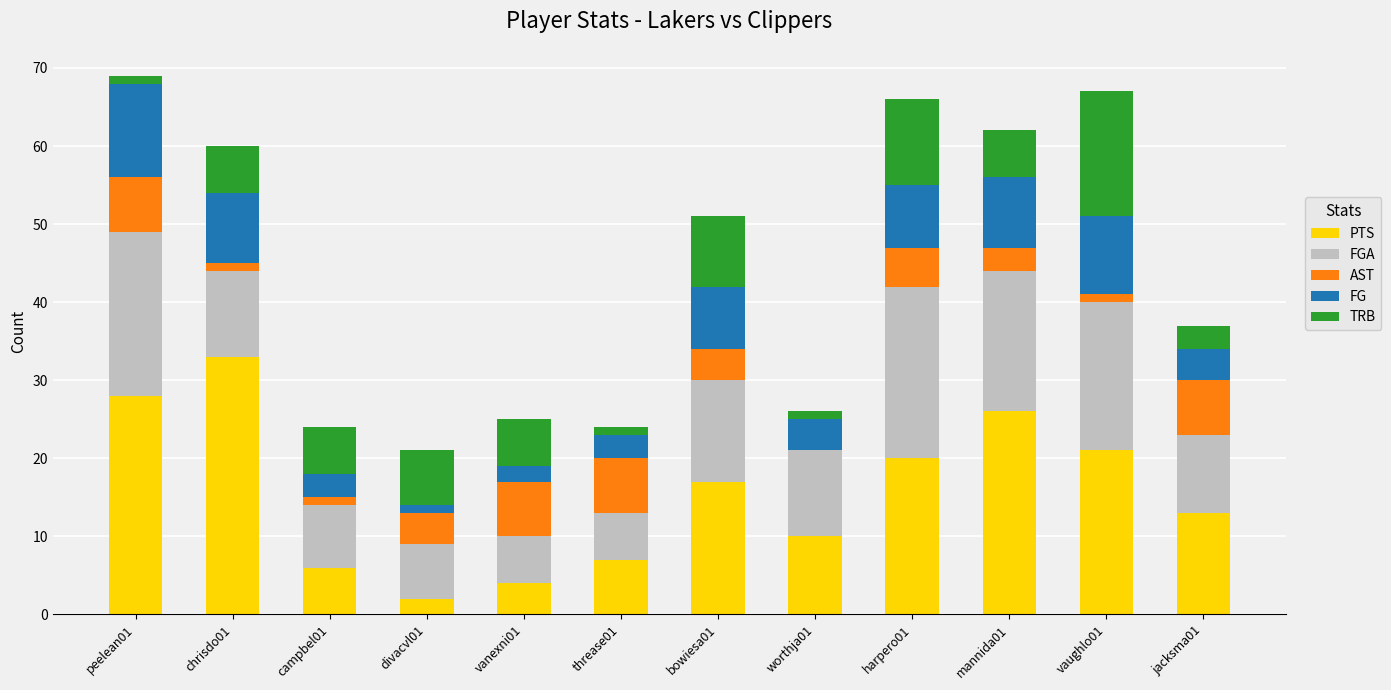

Which category has the highest value in the PTS series?

chrisdo01